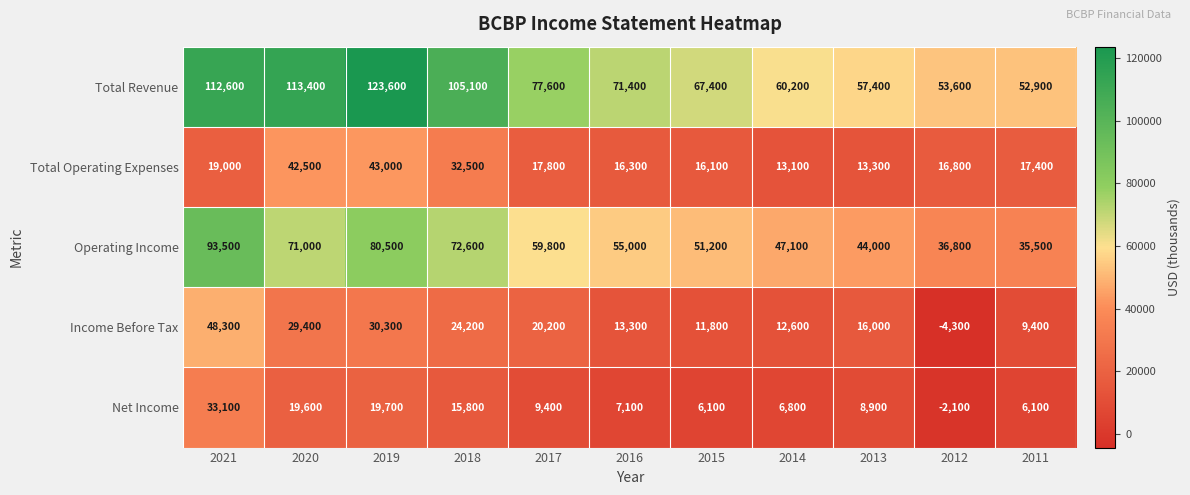

At which label does Net Income first exceed 8900?

2021